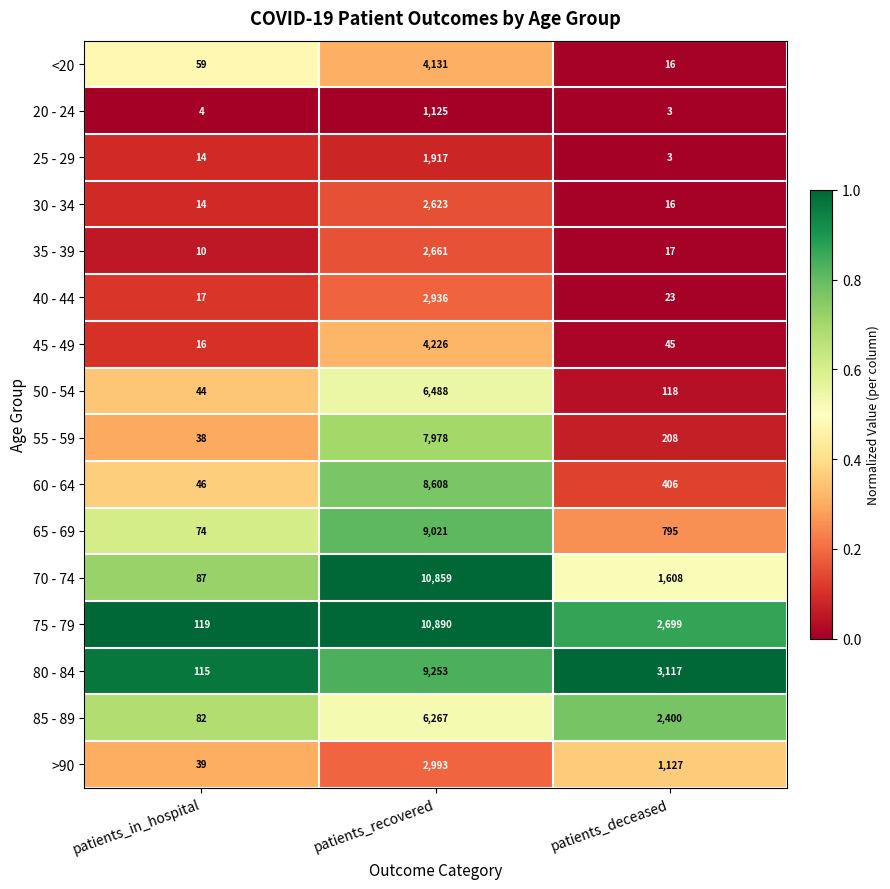

What is the spread (max minus min) of values at patients_recovered?

9765